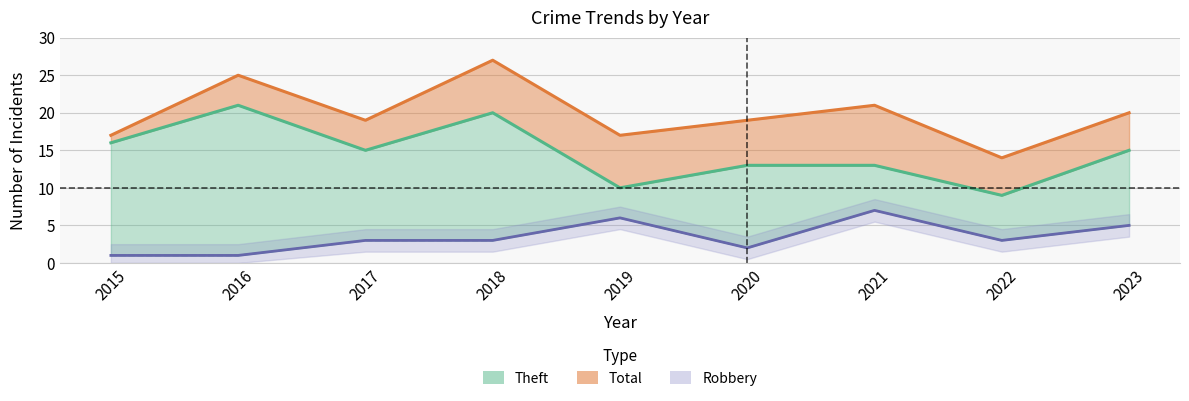

Which series has the largest total across all categories?

Total